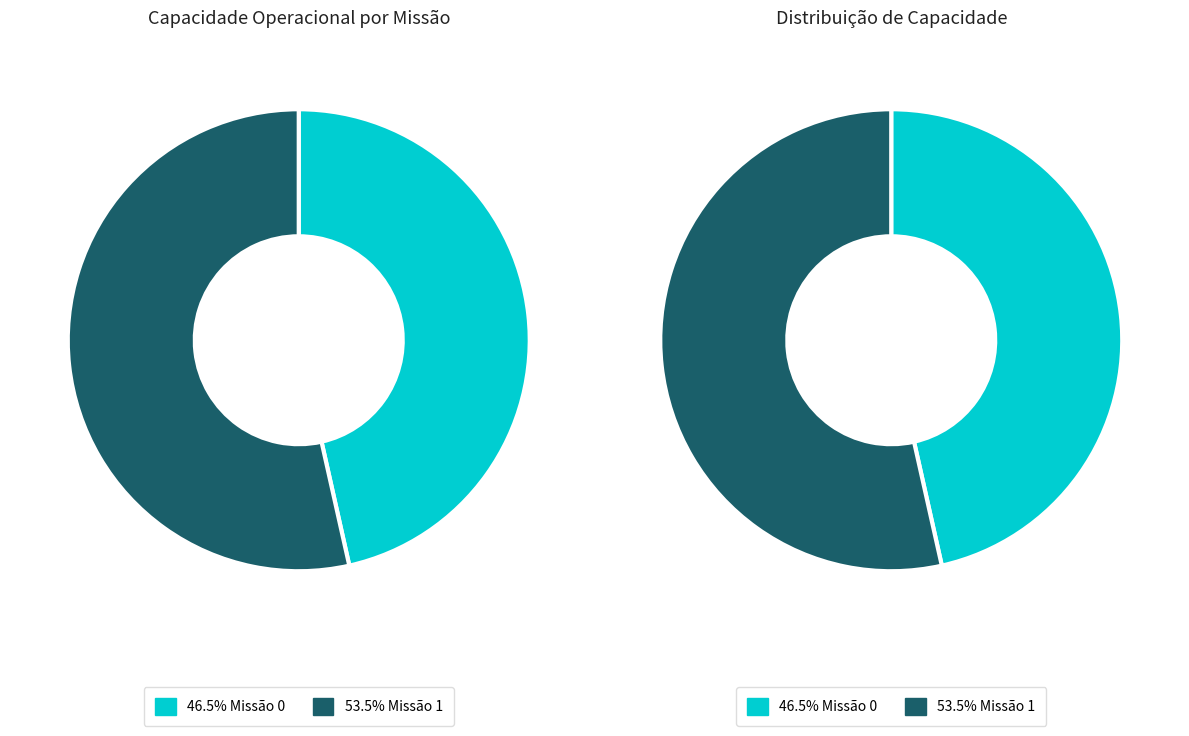

What is the total percentage of 0 and 1?

100.0%